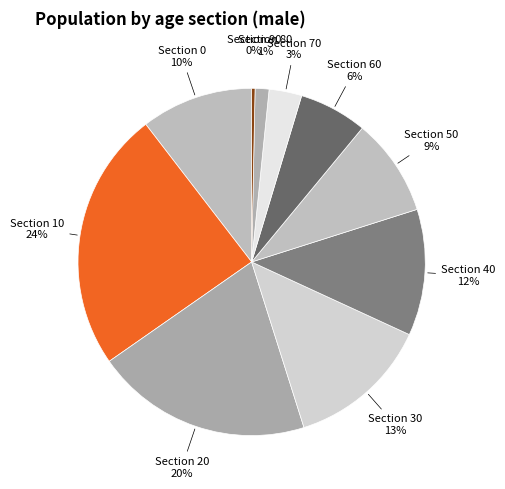

What is the largest slice in the pie chart?

10